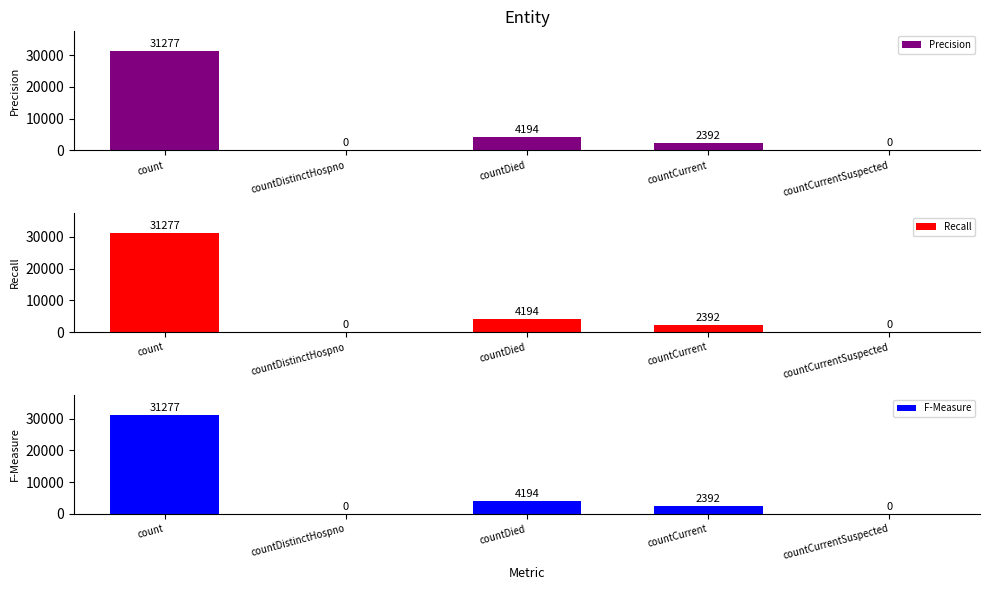

What is the total value across all series at countCurrent?

7176